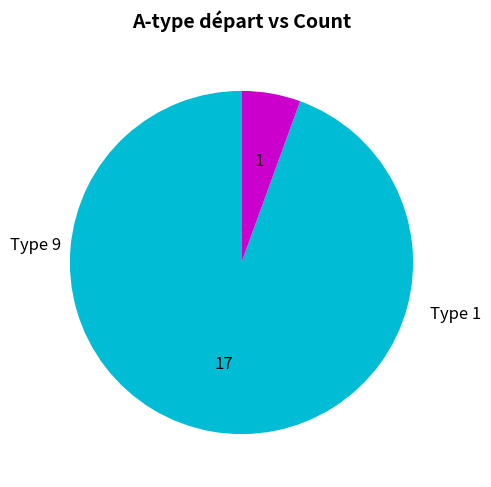

Is there a majority slice in this chart?

Yes